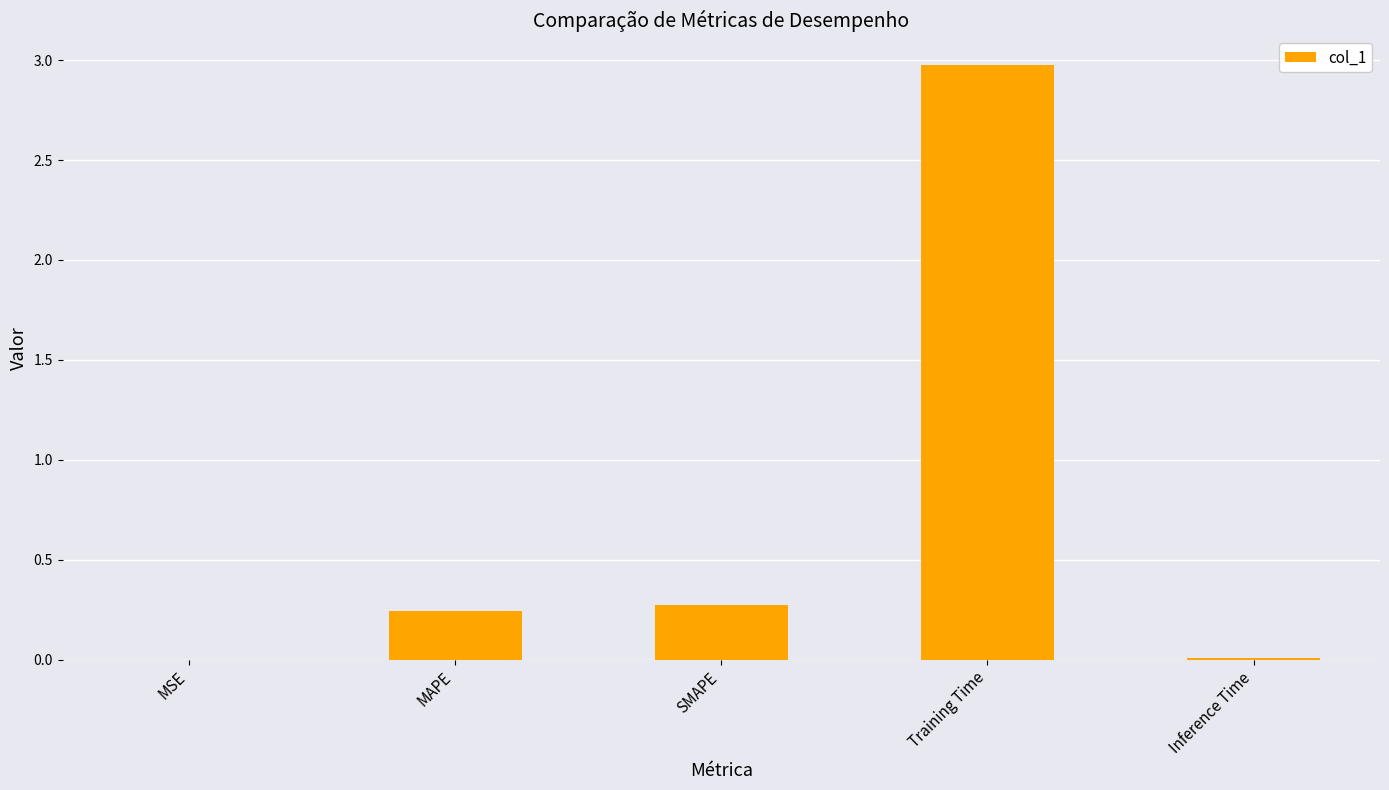

Between SMAPE and MSE, which is larger?

SMAPE